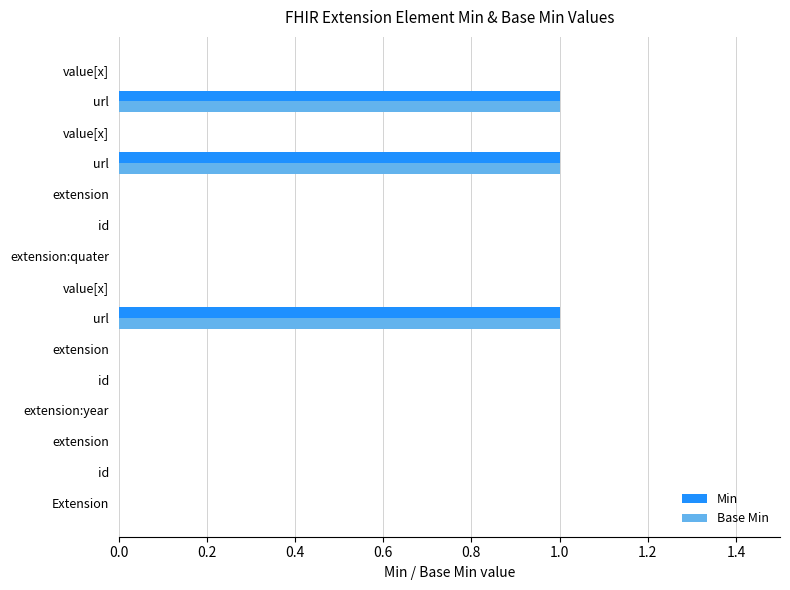

Count the number of categories in the chart.

15